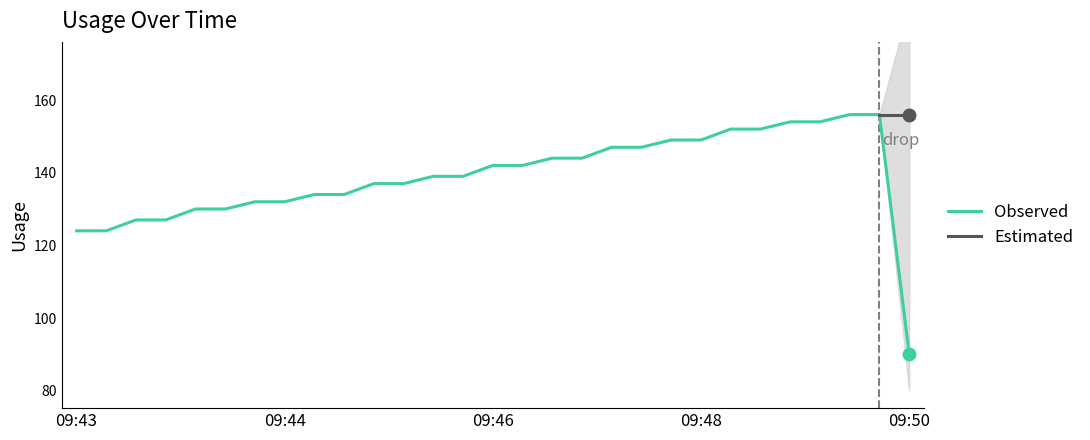

What is the value of the 6th point from the left?

130.0